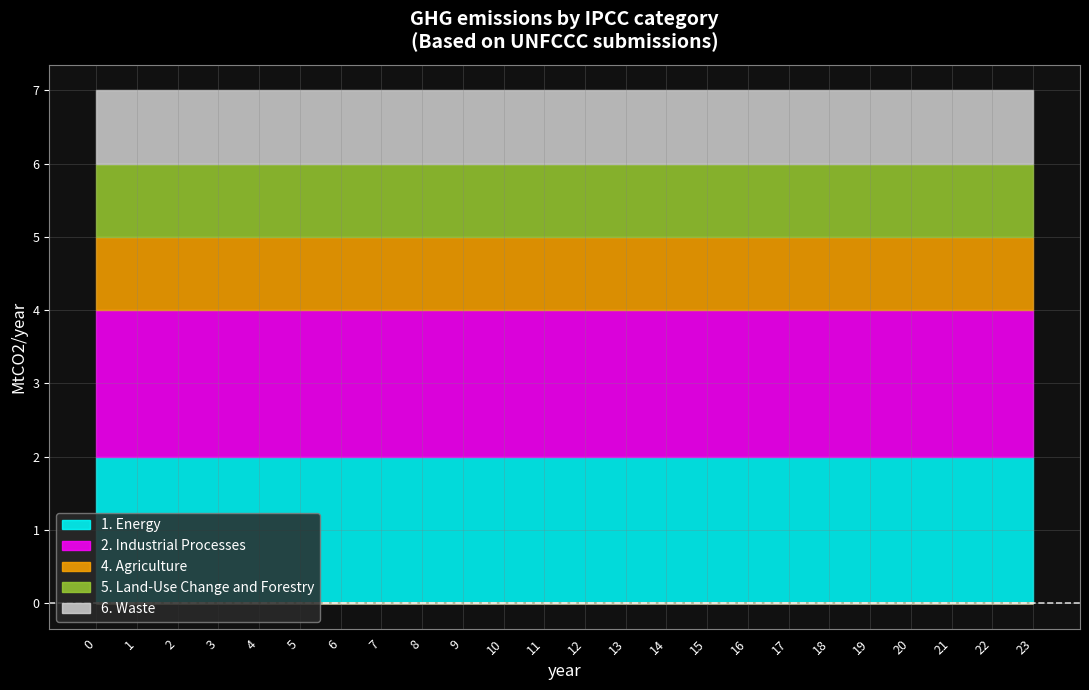

The value of 6. Waste at 22 is 1. True or false?

True